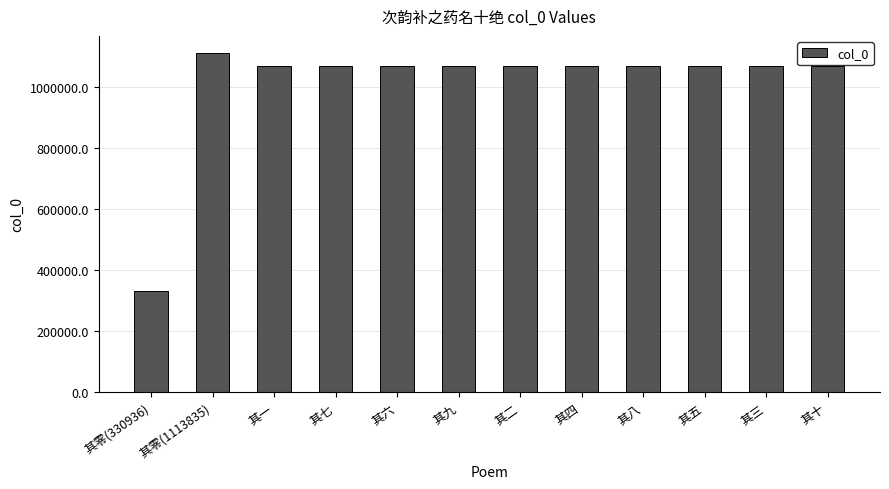

What is the average value?

1012880